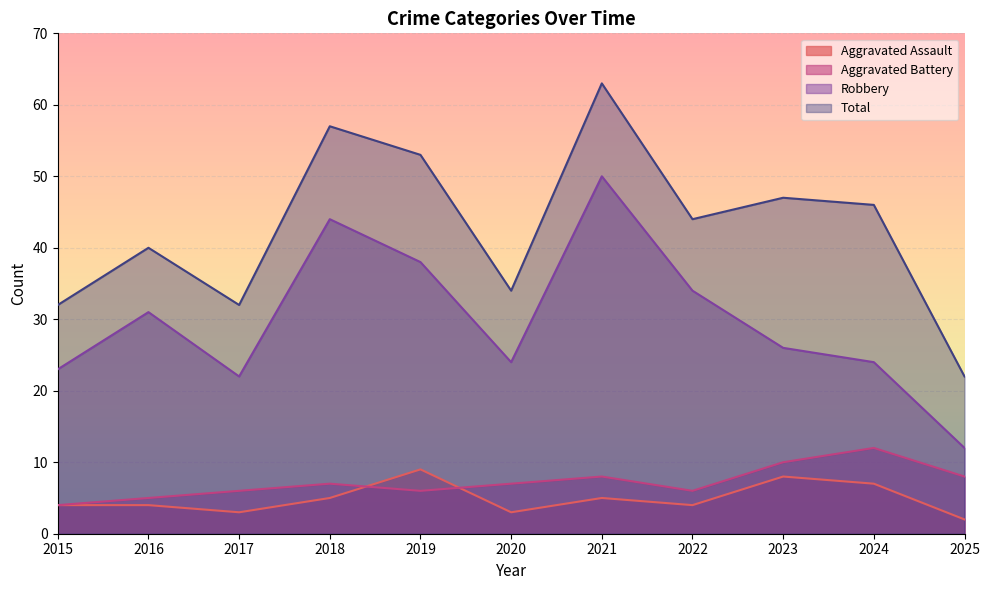

What is the difference between the second highest and minimum values in the Robbery series?

32